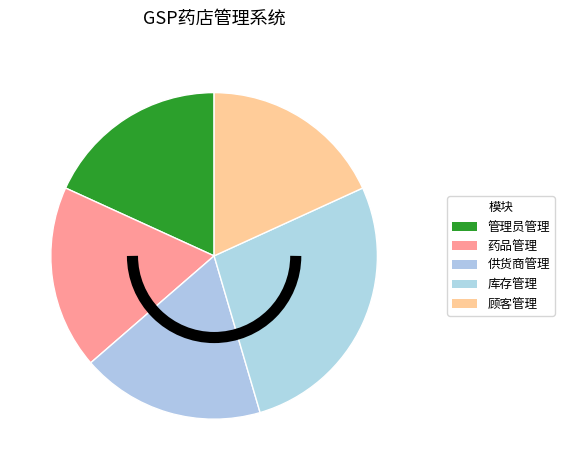

Rank the categories by value from highest to lowest.

库存管理, 管理员管理, 药品管理, 供货商管理, 顾客管理